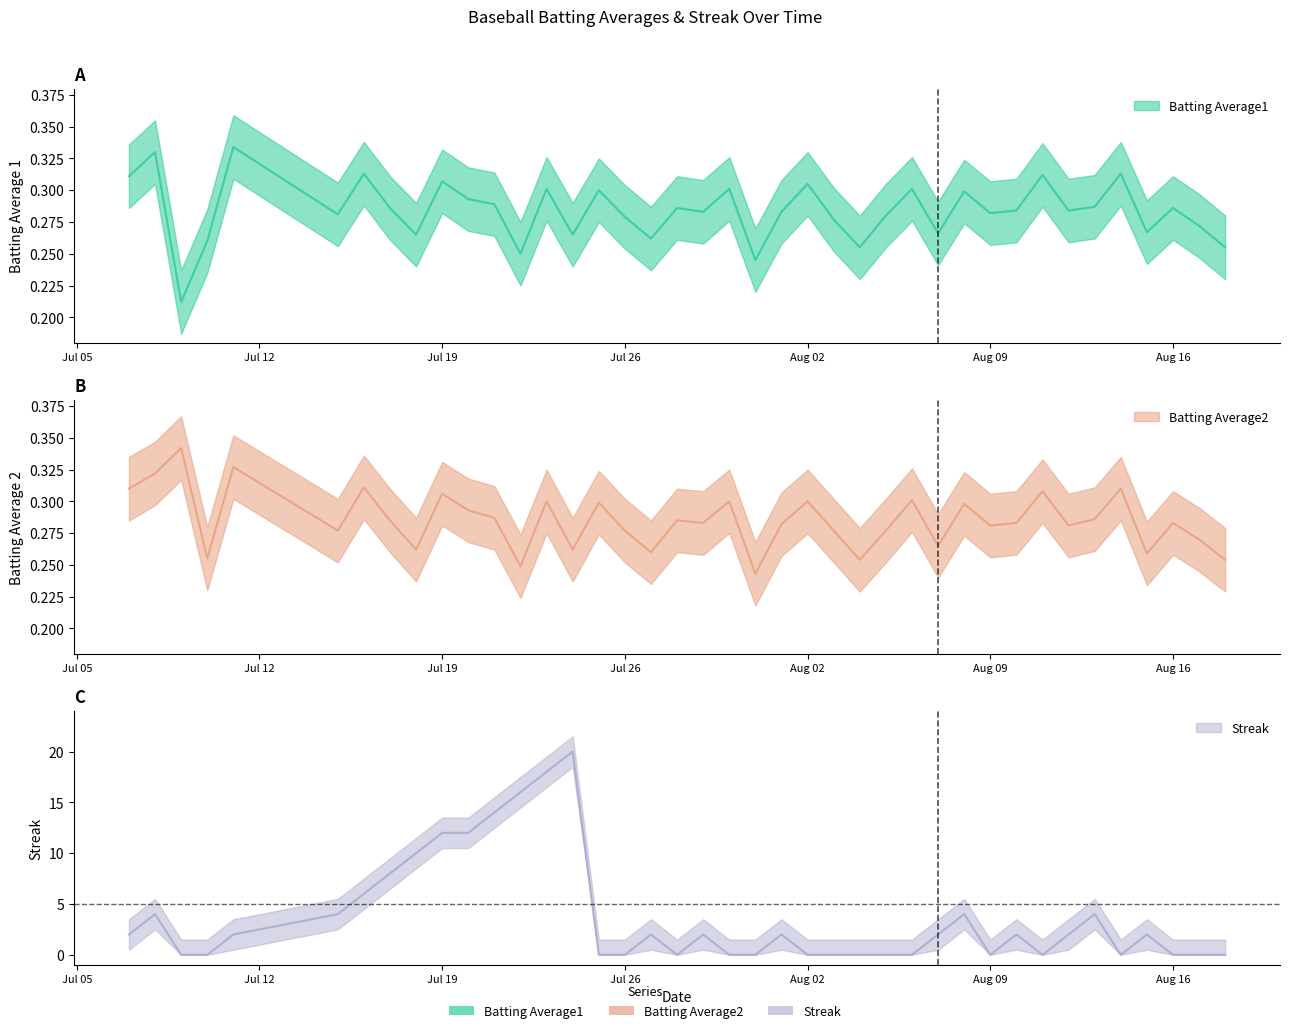

Which series has the largest range (max minus min)?

Streak